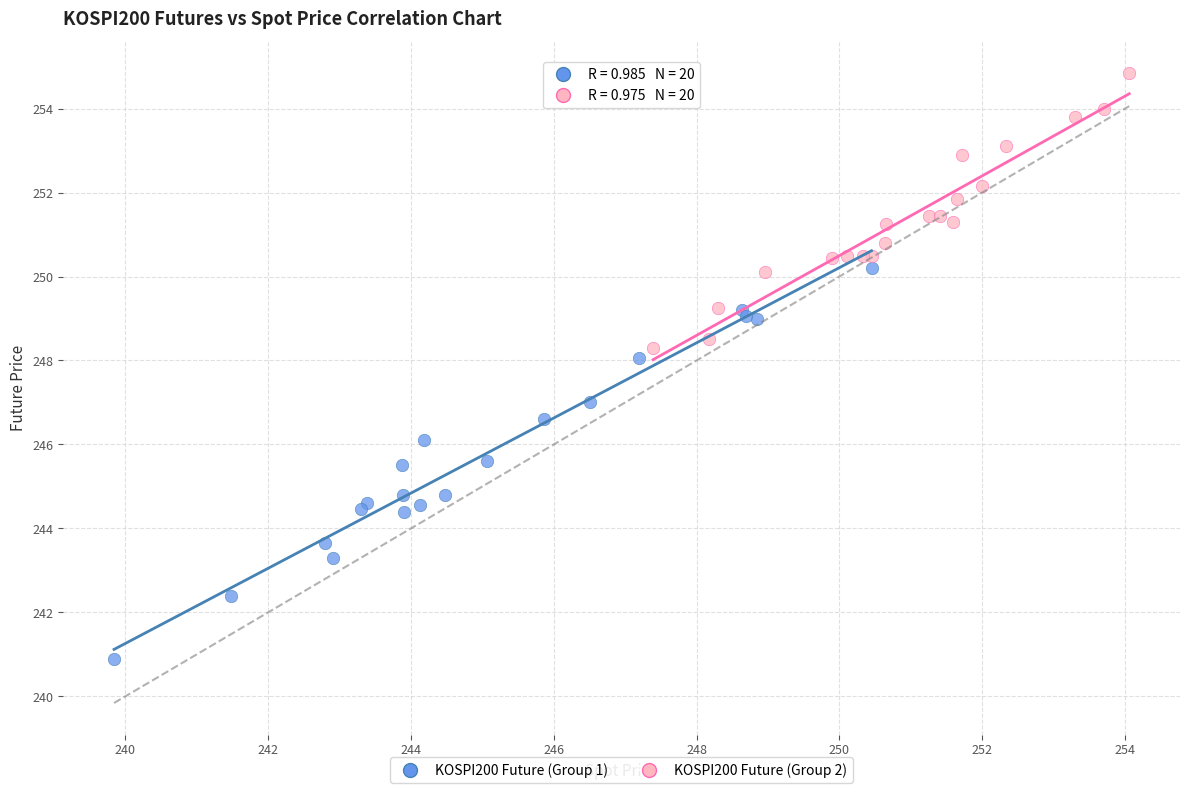

Which series contains the highest Y value?

KOSPI200 Future (Group 2)